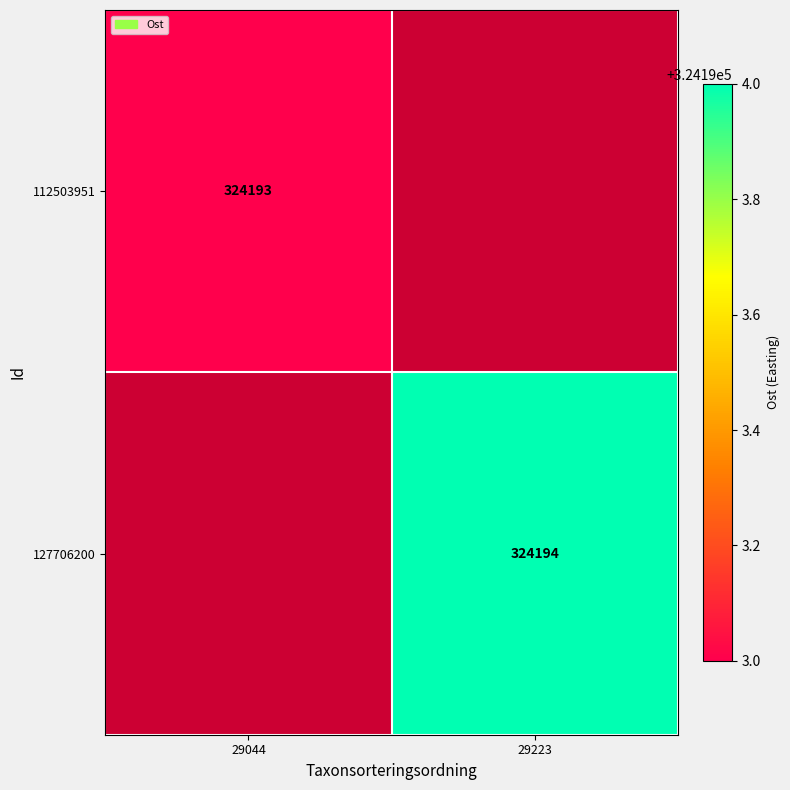

True or false: 127706200 has a value of 324194 at 29223.

True